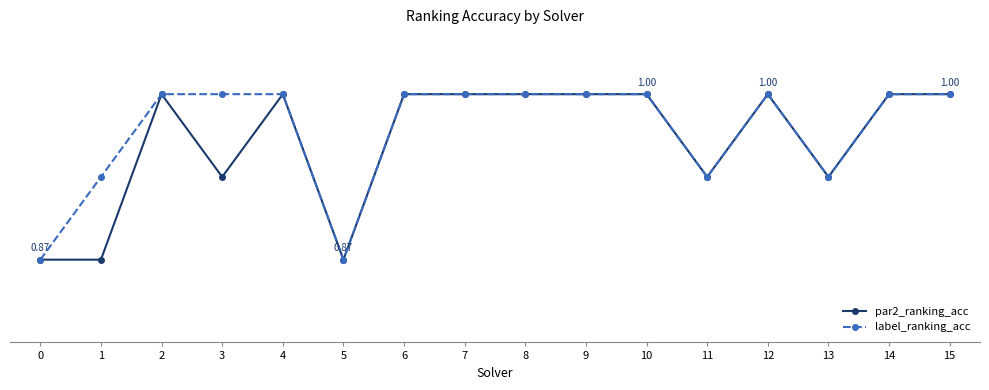

What are all the series names shown in the legend?

par2_ranking_acc, label_ranking_acc